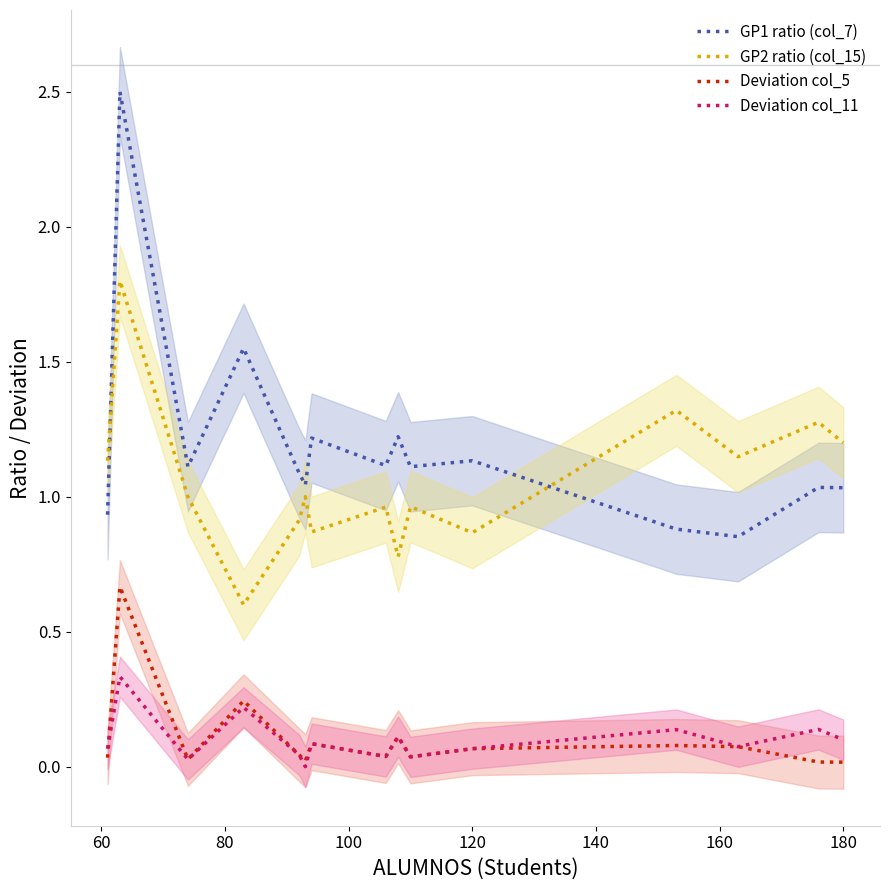

True or false: GP1 ratio (col_7) and Deviation col_5 intersect in this chart.

False